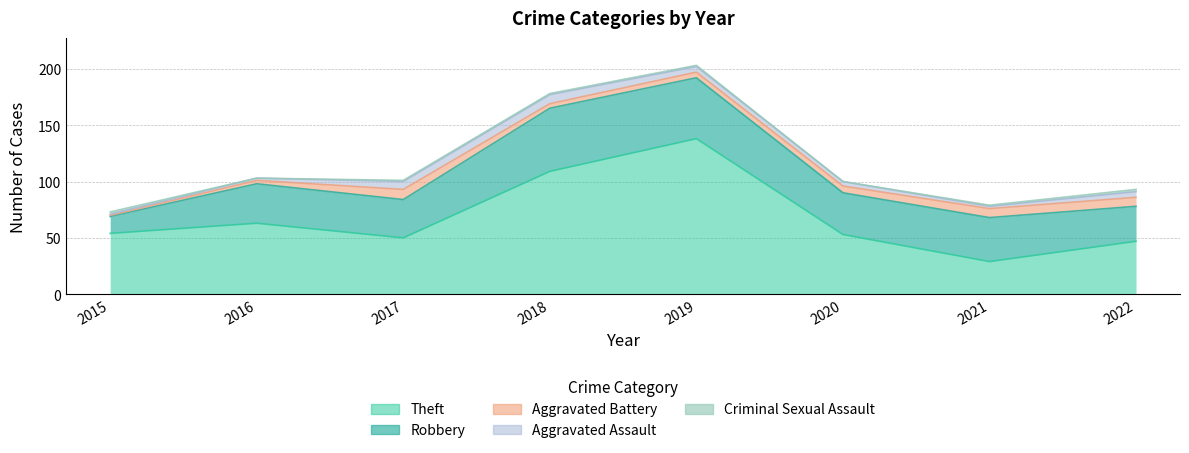

How many Aggravated Assault values are between 2 and 7?

6